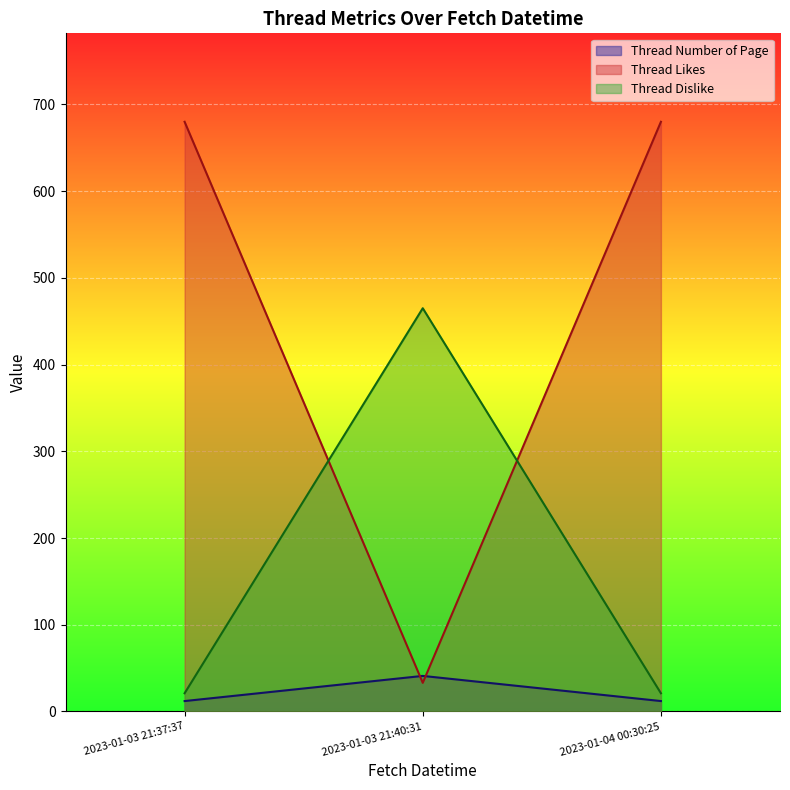

Read the Thread Number of Page value at 2023-01-03 21:37:37.

12